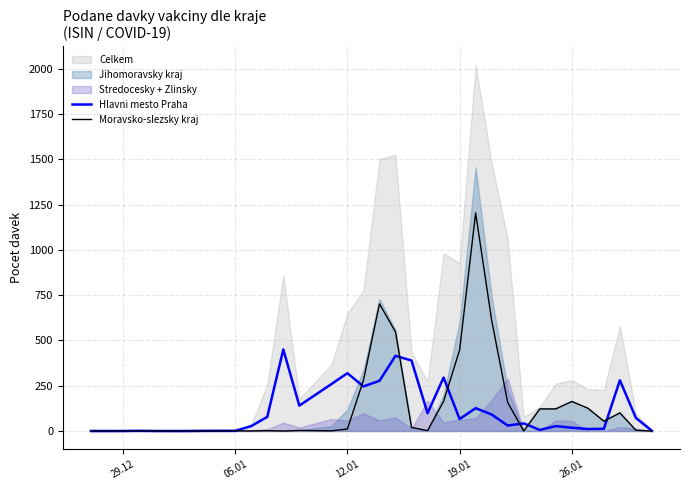

What is the highest value of the Moravsko-slezsky kraj series?

1204